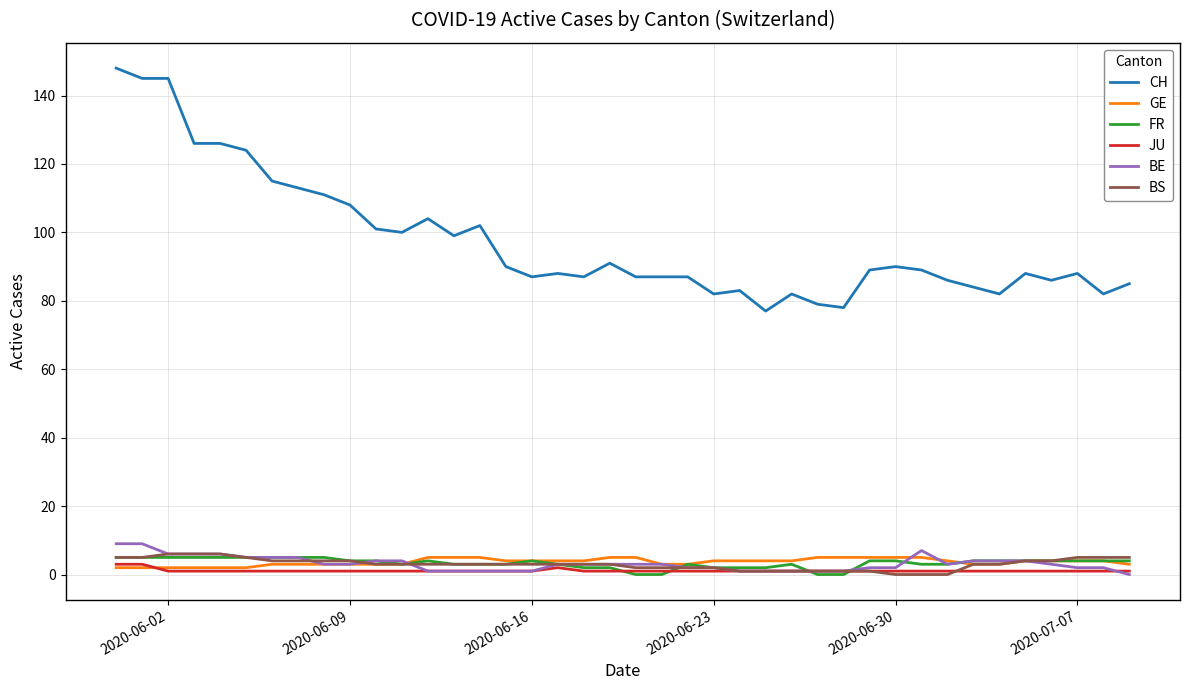

True or false: JU and CH cross at least once.

False